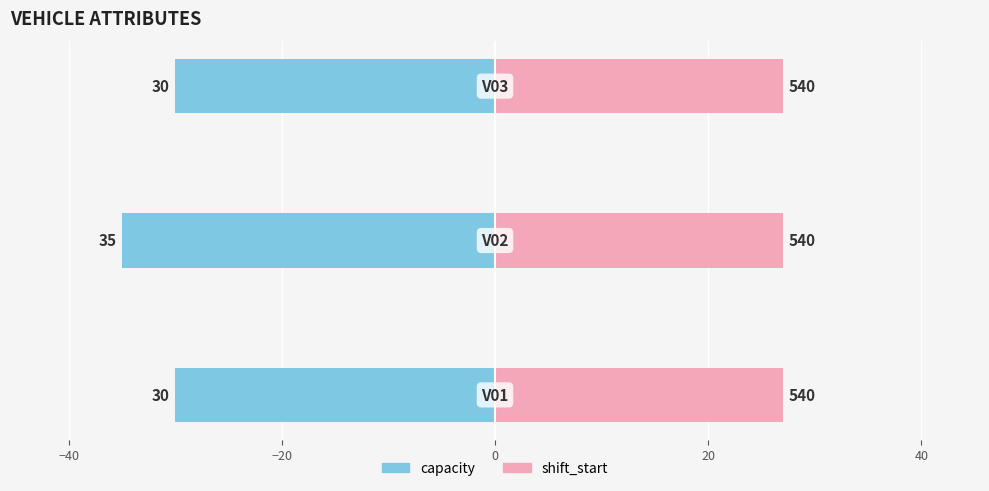

Is it true that shift_start equals 0.1 at −60?

False